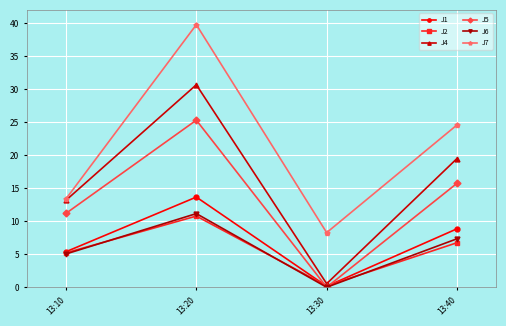

True or false: J2 and J7 cross at least once.

False